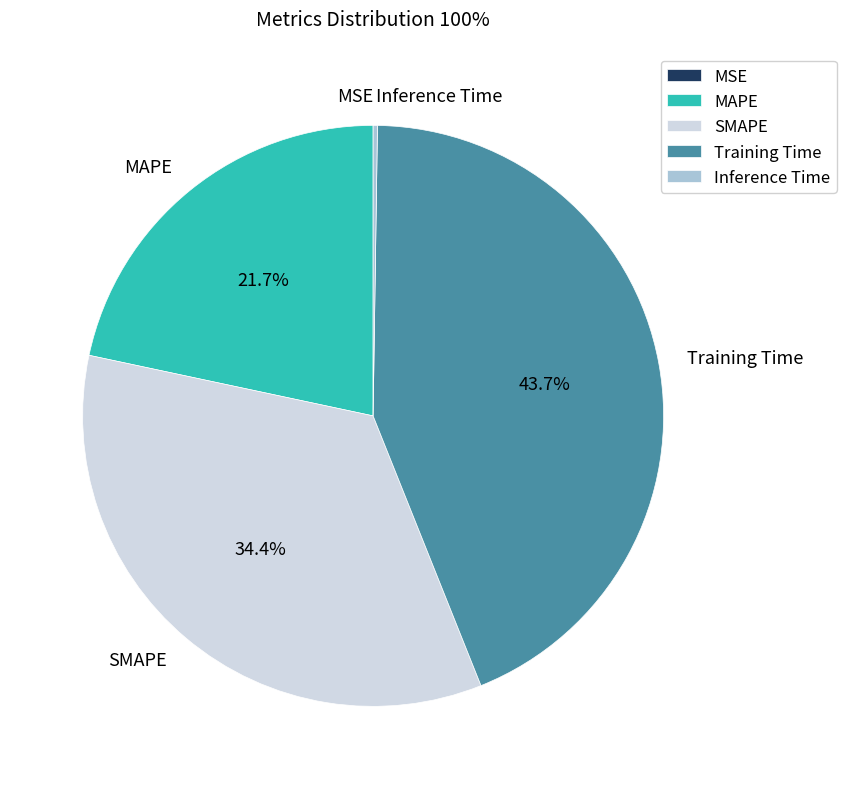

What percentage do SMAPE and MAPE together represent?

56.1%